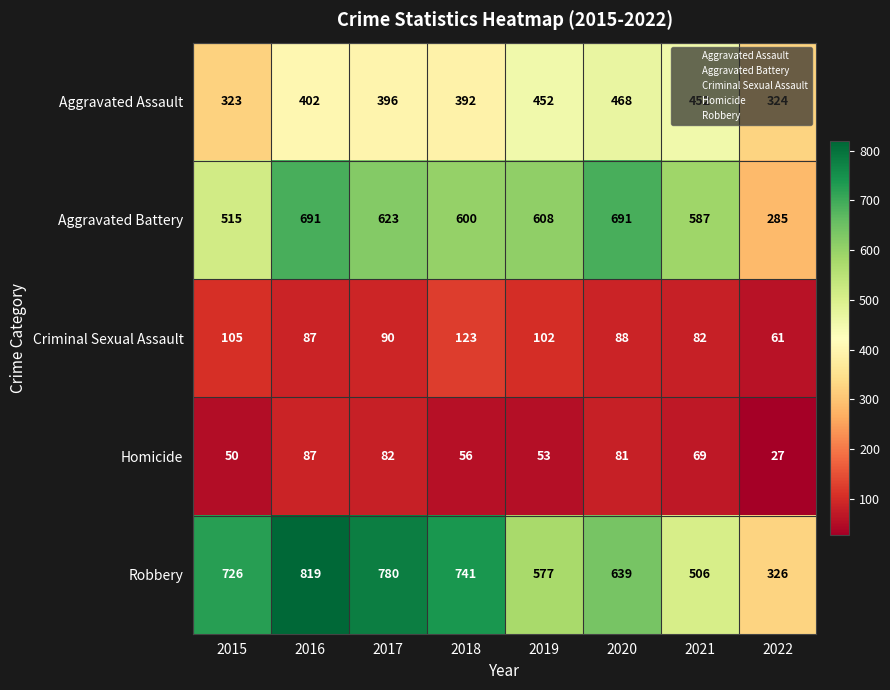

List the series in order of their peak value, lowest first.

Homicide, Criminal Sexual Assault, Aggravated Assault, Aggravated Battery, Robbery